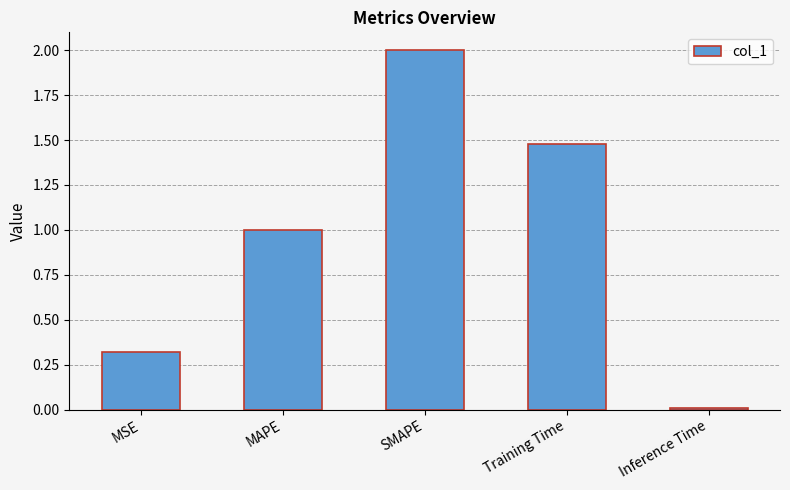

What is the change in value from MSE to Training Time?

+1.2